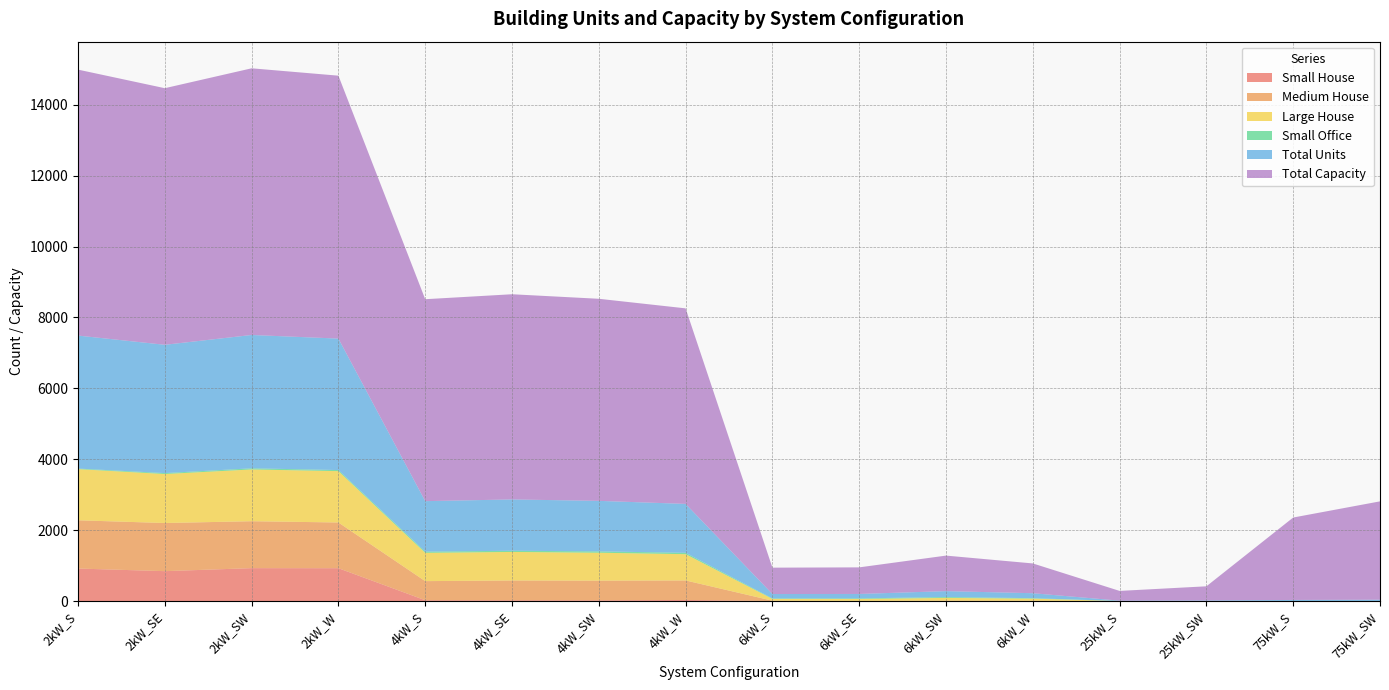

Reading left to right, transcribe all the data shown in this chart.

Small House: 917	843	928	926	23	22	20	30	0	0	0	0	0	0	0	0
Medium House: 1361	1358	1324	1290	539	558	556	551	10	5	13	9	0	0	0	0
Large House: 1443	1382	1460	1448	798	805	787	741	50	53	76	59	0	0	0	0
Small Office: 16	26	32	31	34	34	38	39	14	17	24	13	0	0	0	0
Total Units: 3751	3619	3761	3708	1424	1447	1425	1379	124	125	167	140	11	16	31	37
Total Capacity: 7502	7238	7522	7416	5696	5788	5700	5516	744	750	1002	840	275	400	2325	2775